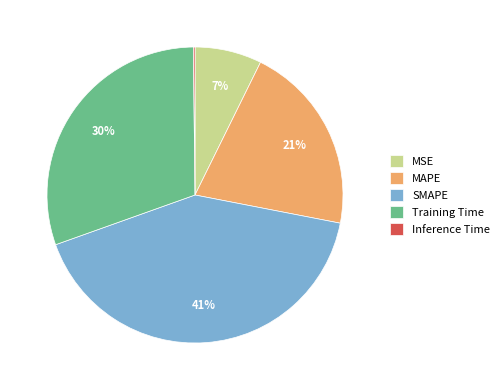

Is there a majority slice in this chart?

No